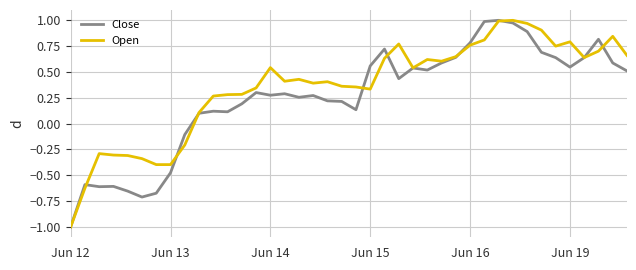

Which series has the largest total across all categories?

Open